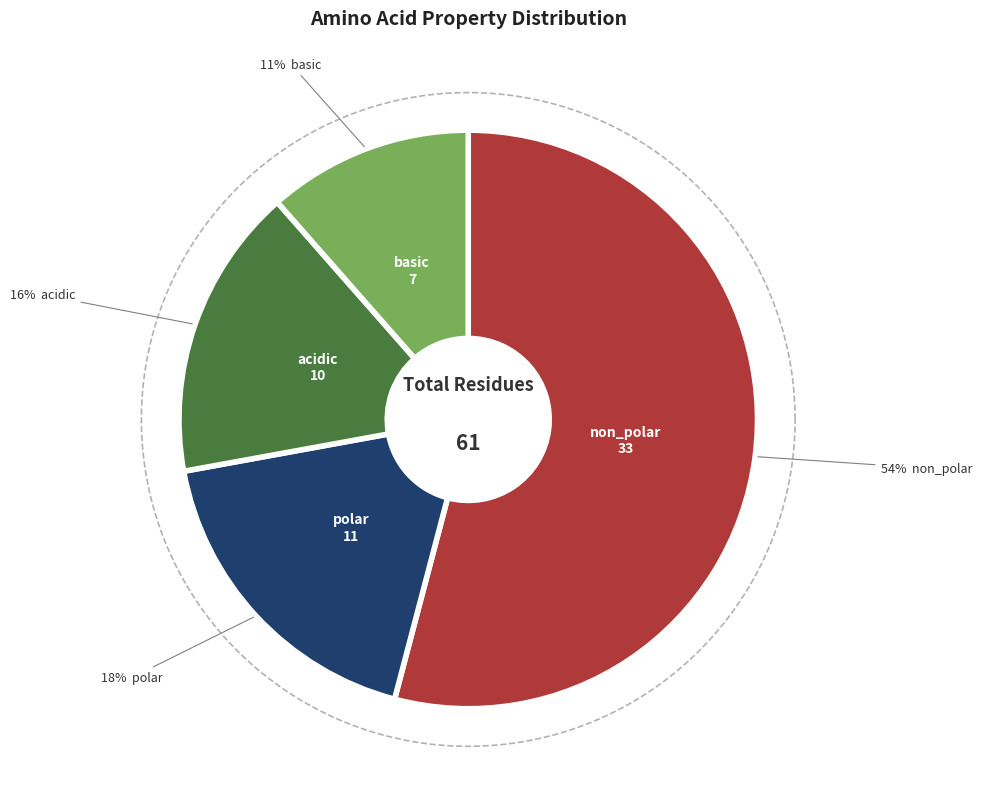

What percentage is the non_polar slice, to the nearest percent?

54%